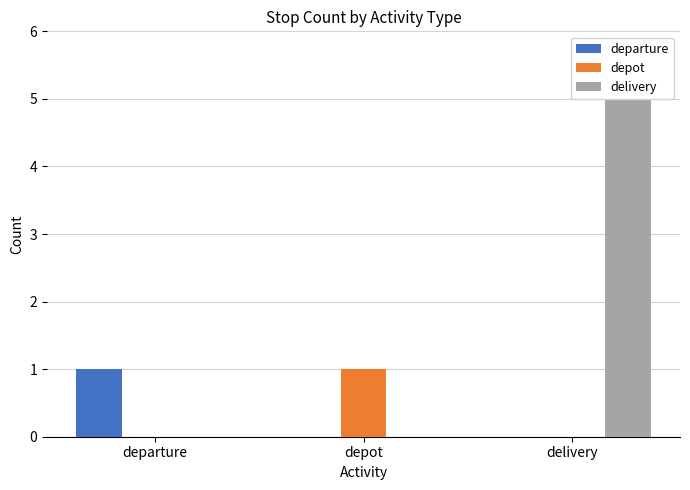

Are the bars grouped side by side (vs. stacked)?

Yes